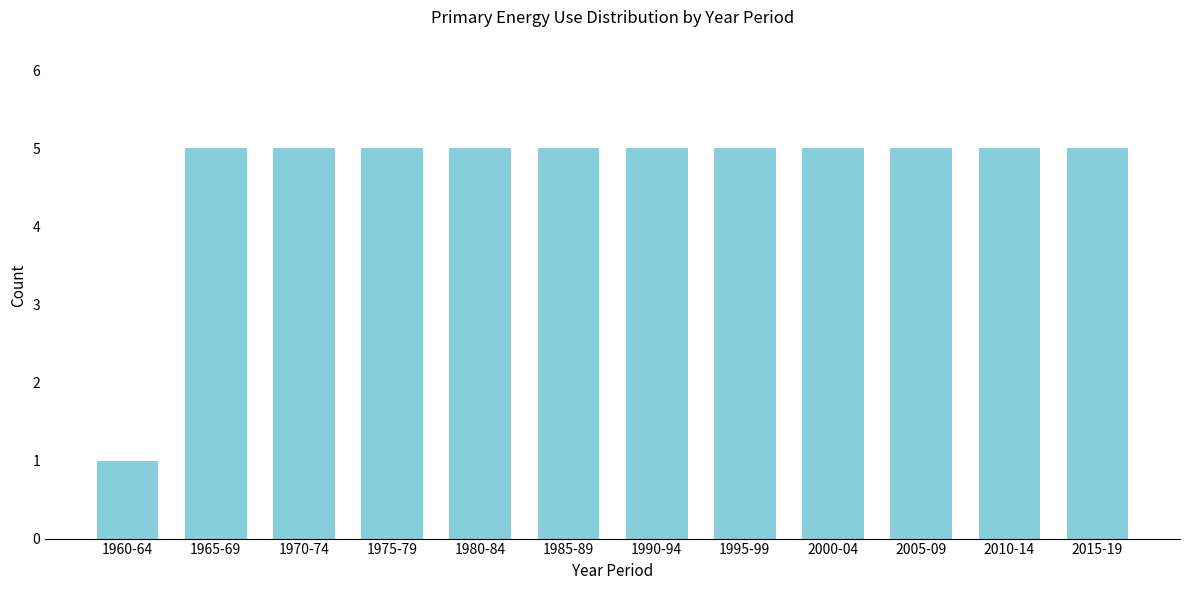

Reading left to right, extract all data points from this chart.

1960-64=1	1965-69=5	1970-74=5	1975-79=5	1980-84=5	1985-89=5	1990-94=5	1995-99=5	2000-04=5	2005-09=5	2010-14=5	2015-19=5